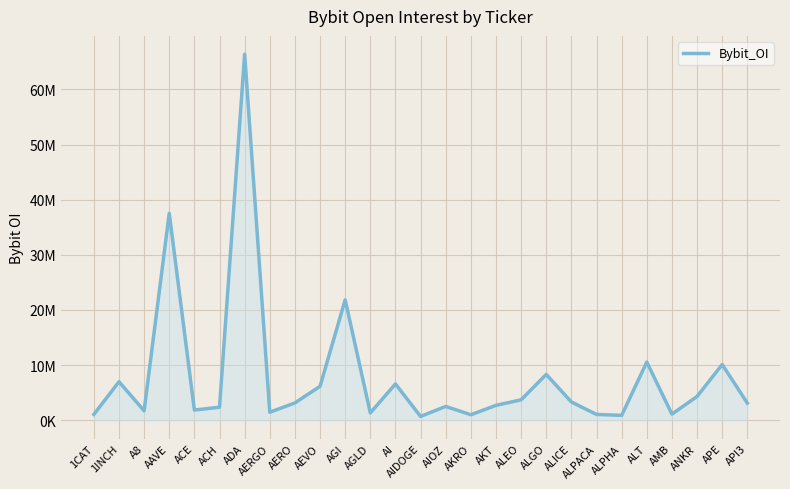

What is the label of the 11th point from the left?

AGI